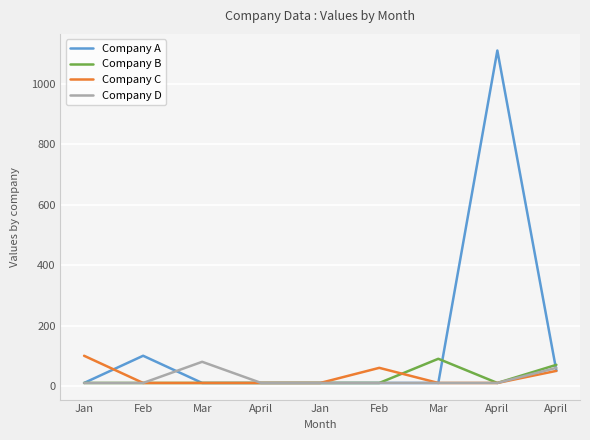

Reading left to right, list all the values displayed in this chart.

Company A: 10	100	10	10	10	10	10	1110	50
Company B: 10	10	10	10	10	10	90	10	70
Company C: 100	10	10	10	10	60	10	10	50
Company D: 10	10	80	10	10	10	10	10	60